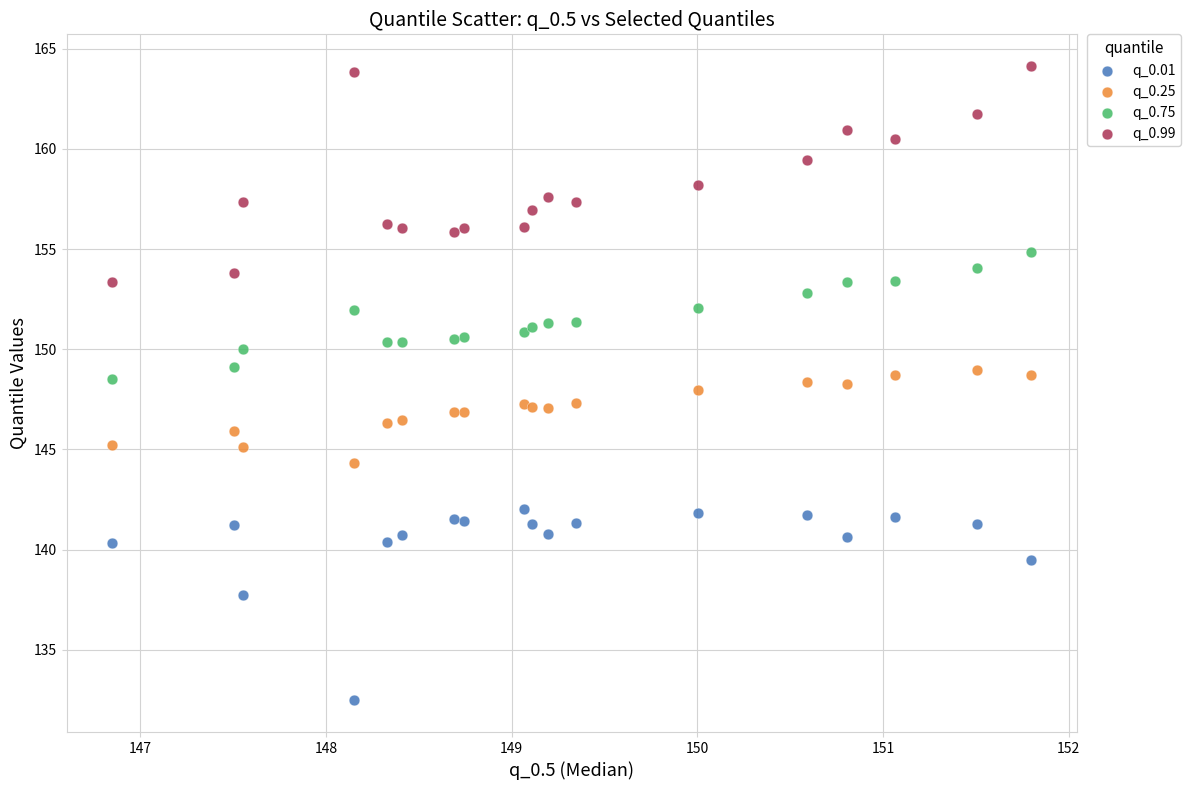

Which series reaches the maximum Y coordinate?

q_0.99